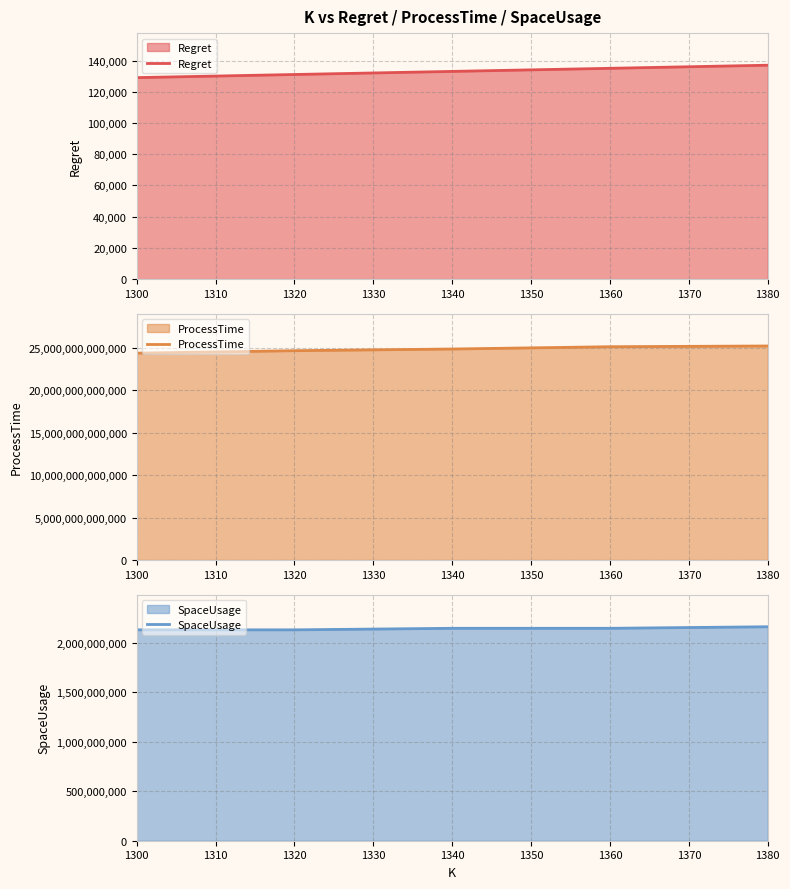

At which label does SpaceUsage reach its minimum?

1300